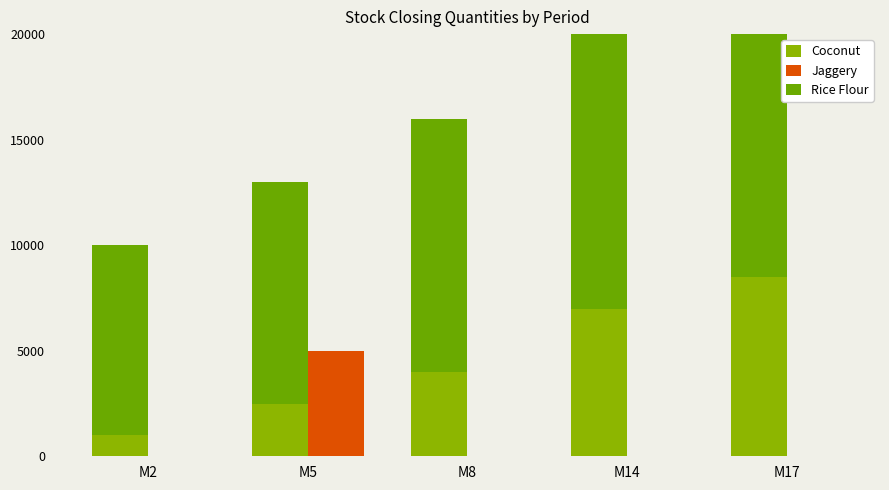

What is the value of the Rice Flour bar at the 2nd from the left?

10500